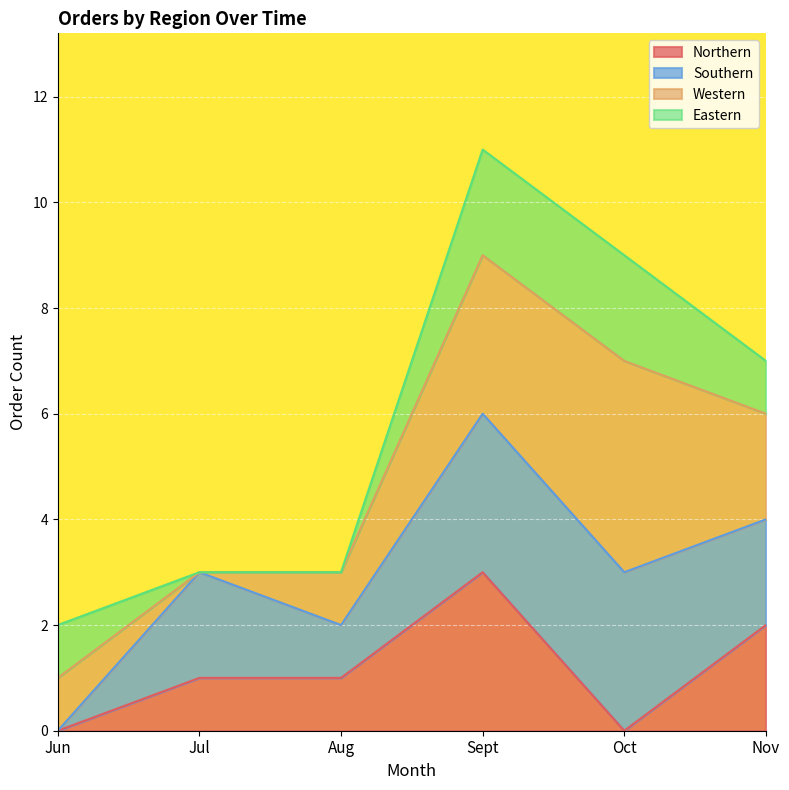

Is it true that Northern equals 0 at Jun?

True